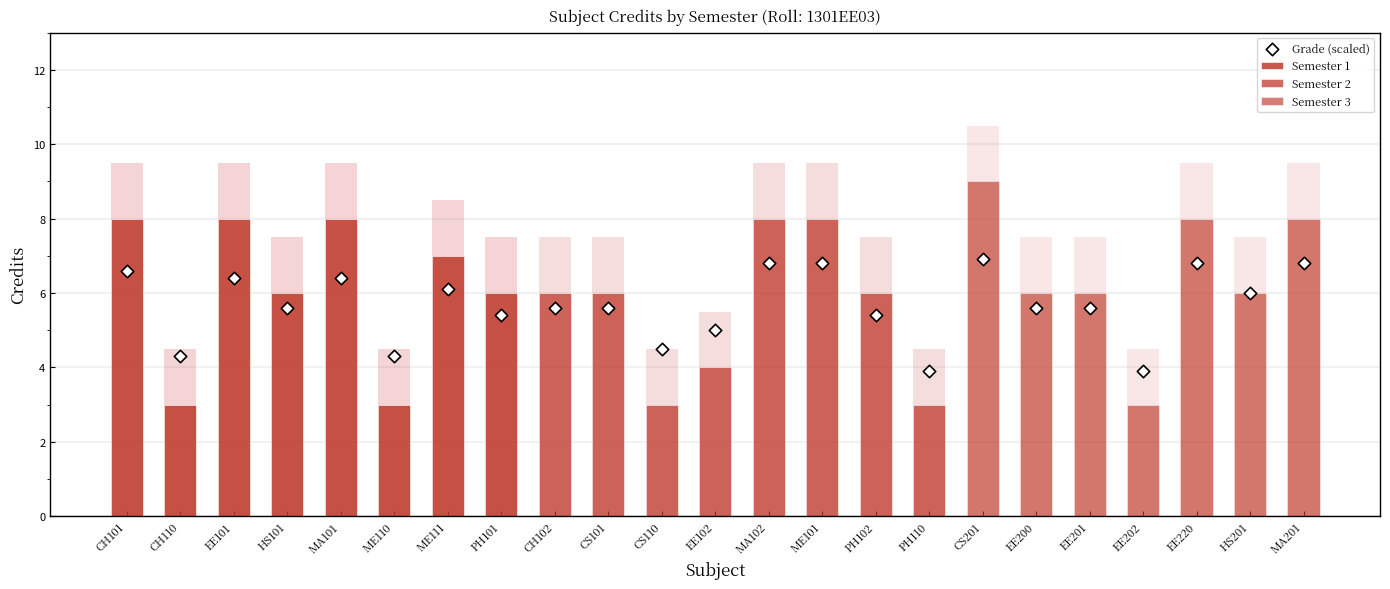

Between PH110 and PH101, which is larger?

PH101